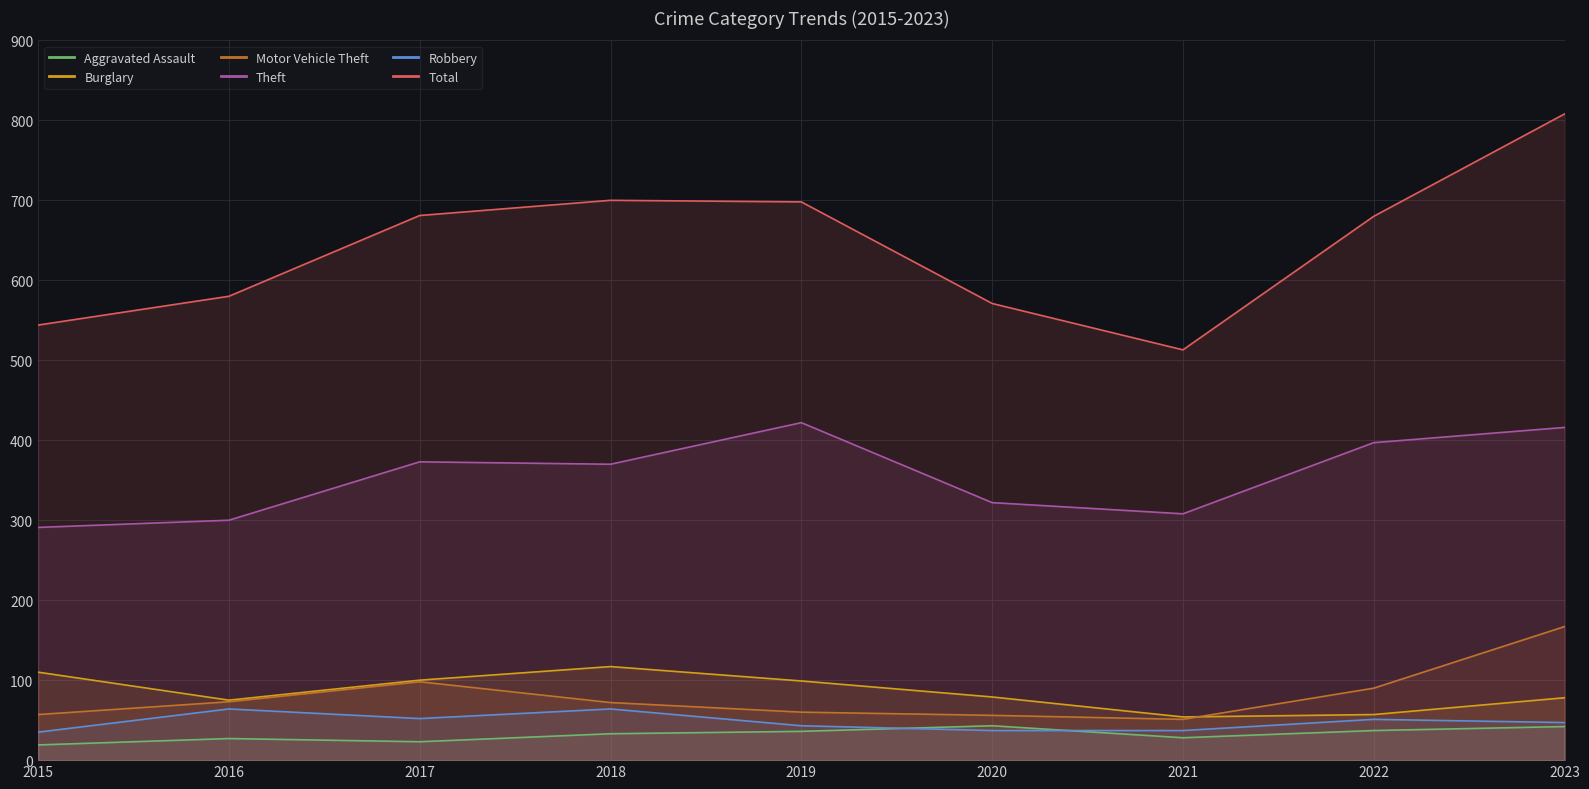

The Total series shows 300 at 2018. True or false?

False